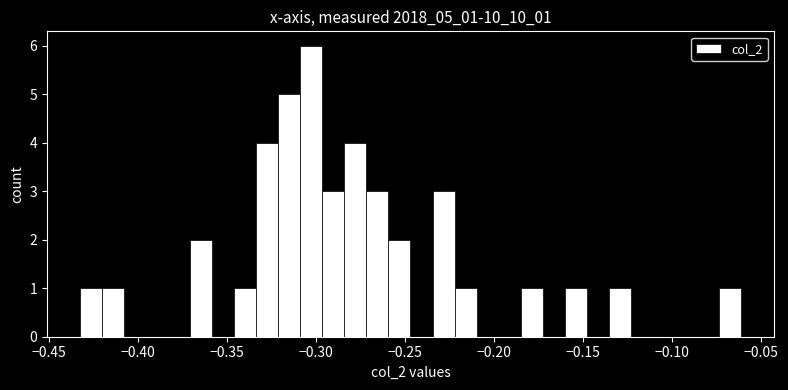

Read against the x-axis, roughly where is the centre of the tallest bar?

-0.300